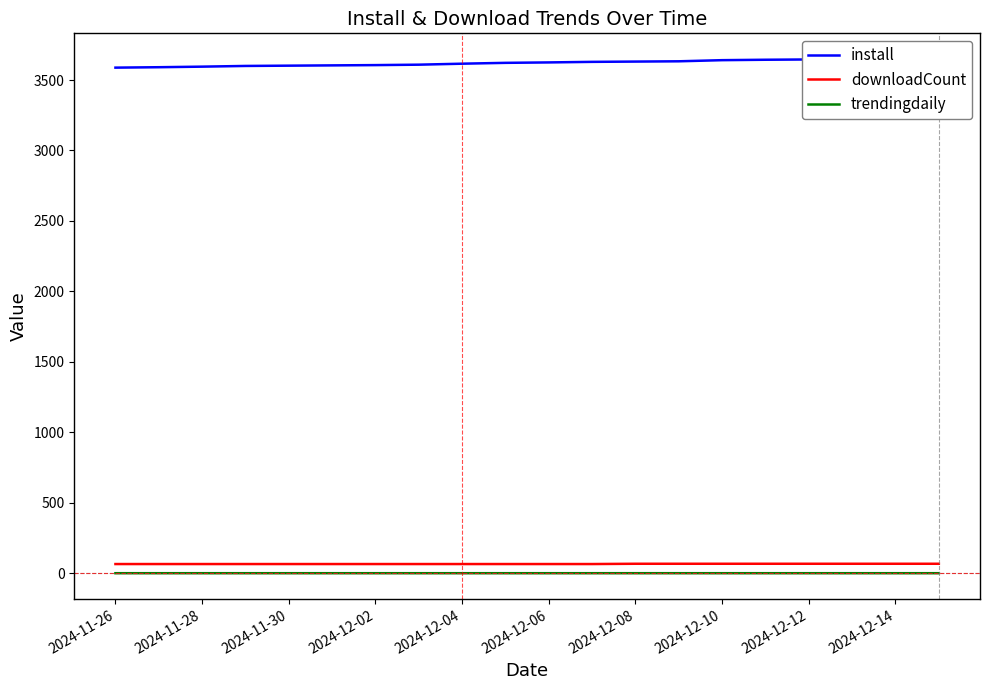

Reading right to left, list all the values displayed in this chart.

install: 3649.0	3649.0	3647.0	3646.0	3644.0	3641.0	3633.0	3631.0	3629.0	3625.0	3622.0	3616.0	3609.0	3606.0	3604.0	3602.0	3600.0	3595.0	3591.0	3588.0
downloadCount: 67.0	67.0	67.0	67.0	67.0	67.0	67.0	67.0	65.0	65.0	65.0	65.0	65.0	65.0	65.0	65.0	65.0	65.0	65.0	65.0
trendingdaily: 0.0	0.0	0.0	0.0	0.0	0.0	0.0	0.0	0.0	0.0	0.0	0.0	0.0	0.0	0.0	0.0	0.0	0.0	0.0	0.0